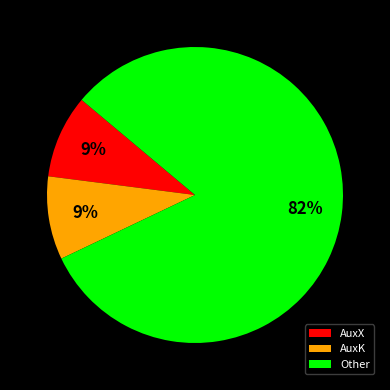

To the nearest percent, what percentage of the pie is AuxX?

9%